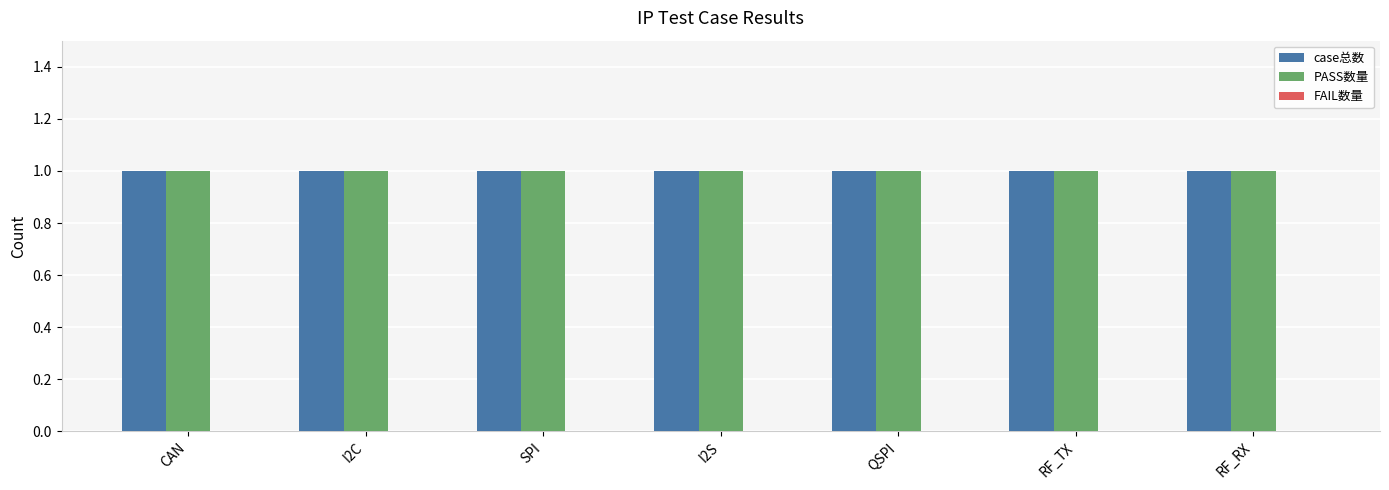

Reading right to left, list all the values displayed in this chart.

case总数: RF_RX=1	RF_TX=1	QSPI=1	I2S=1	SPI=1	I2C=1	CAN=1
PASS数量: RF_RX=1	RF_TX=1	QSPI=1	I2S=1	SPI=1	I2C=1	CAN=1
FAIL数量: RF_RX=0	RF_TX=0	QSPI=0	I2S=0	SPI=0	I2C=0	CAN=0